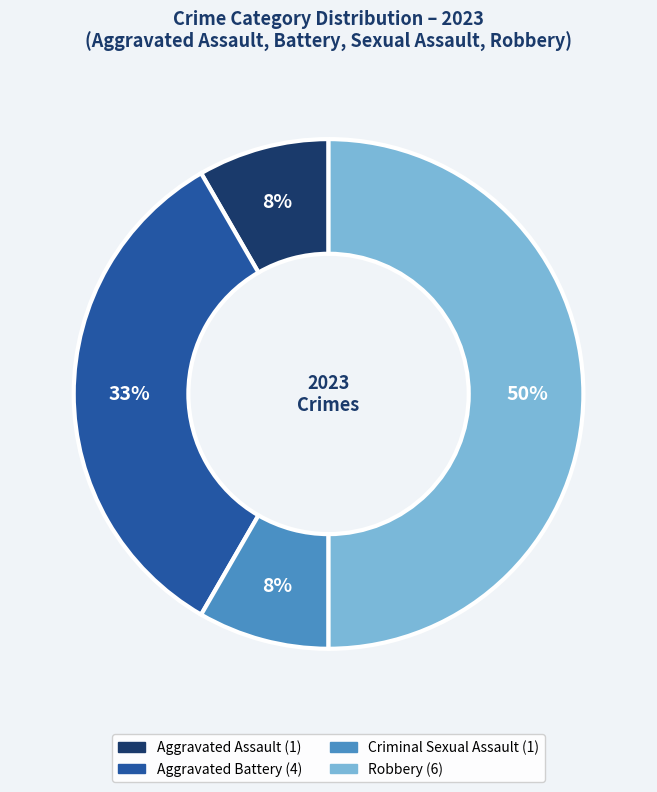

How many segments does this pie chart have?

4